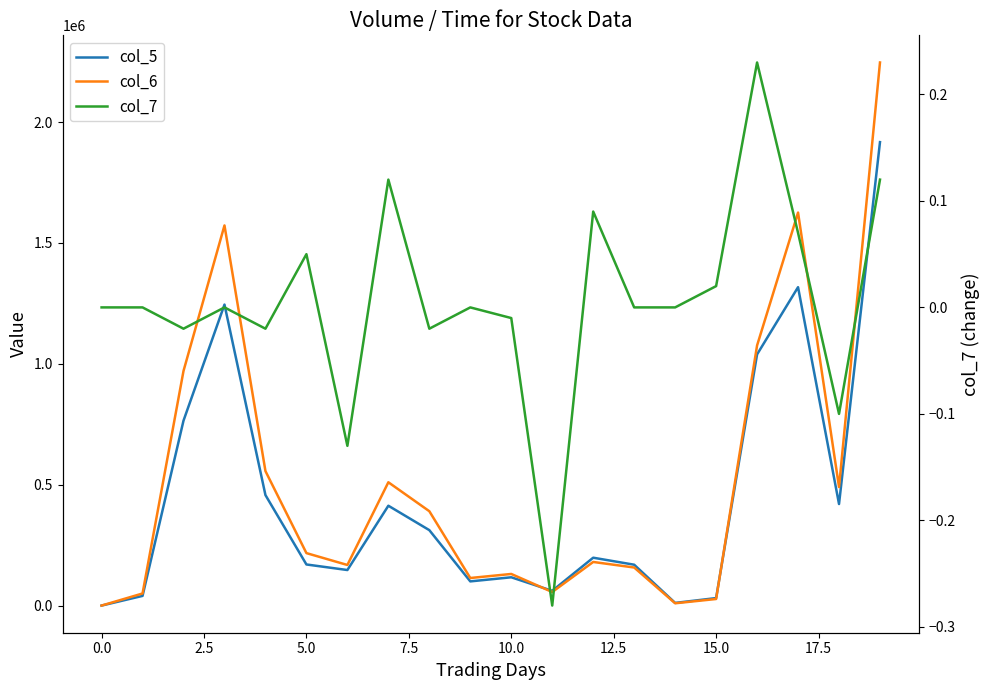

Is it true that col_7 equals 0.2 at 16?

True